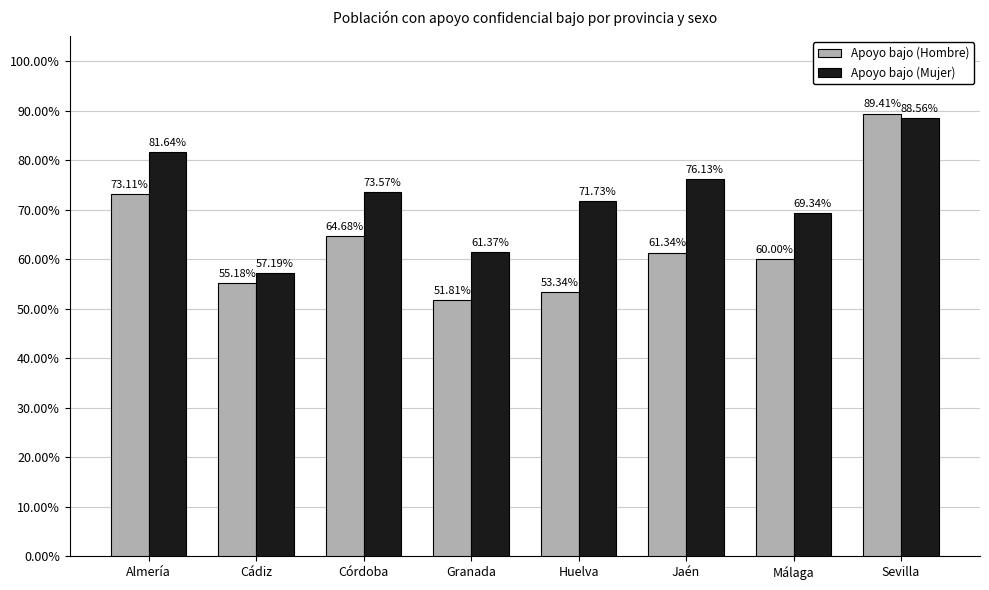

The Apoyo bajo (Mujer) series shows 0.8 at Almería. True or false?

True